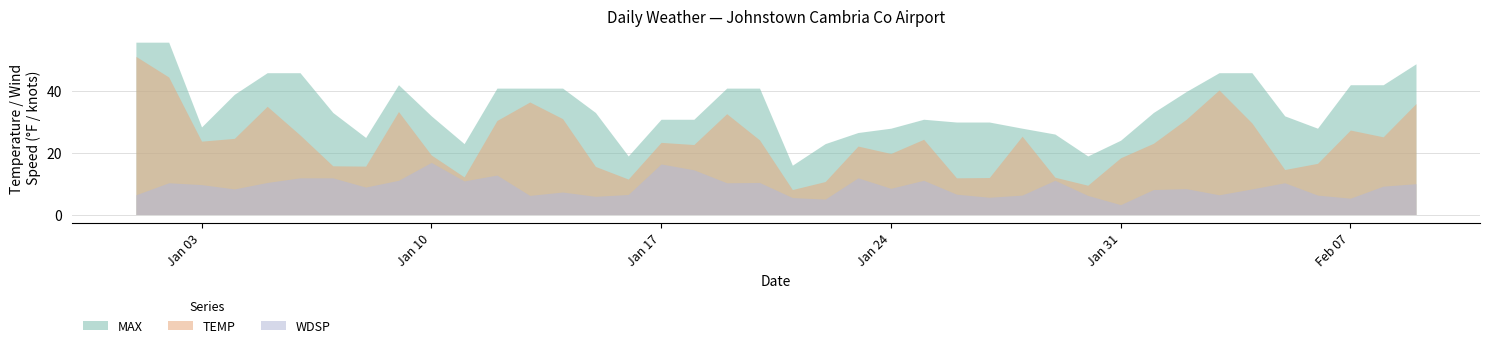

True or false: WDSP and TEMP intersect in this chart.

False